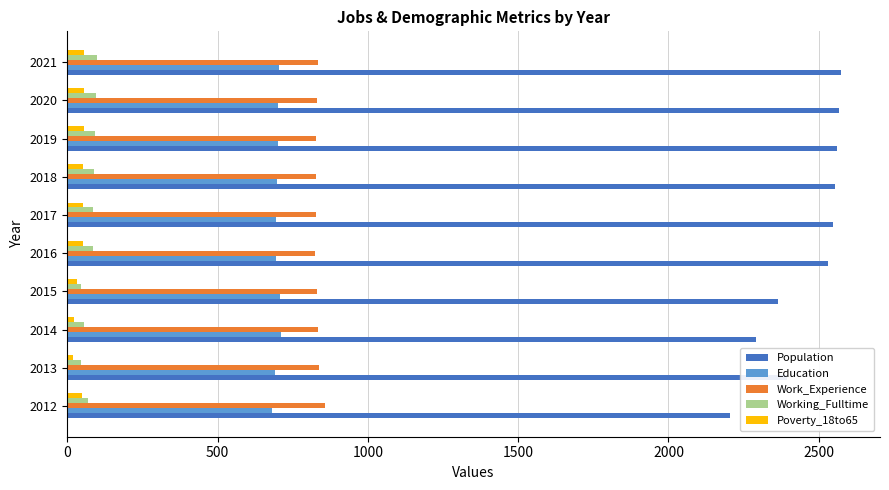

The value of Education at 2017 is 696. True or false?

True